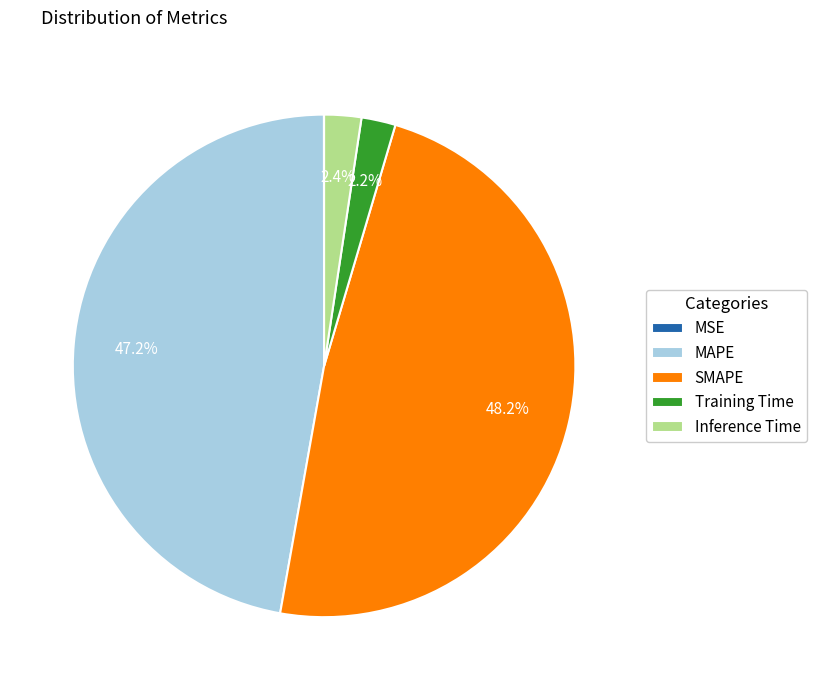

To the nearest percent, what percentage of the pie is MAPE?

47%